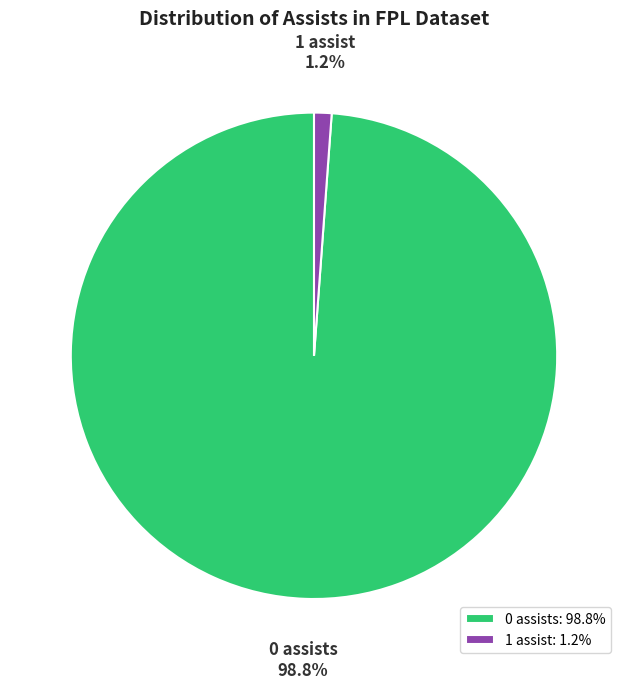

To the nearest percent, what is the average slice percentage?

50%